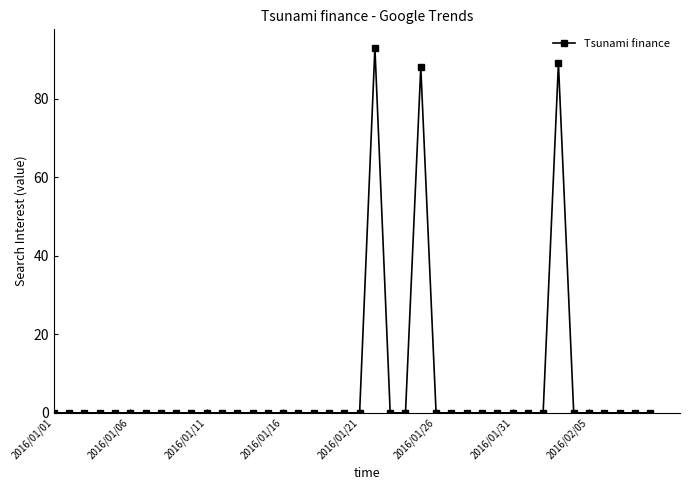

What is the difference between the second highest and second lowest values?

89